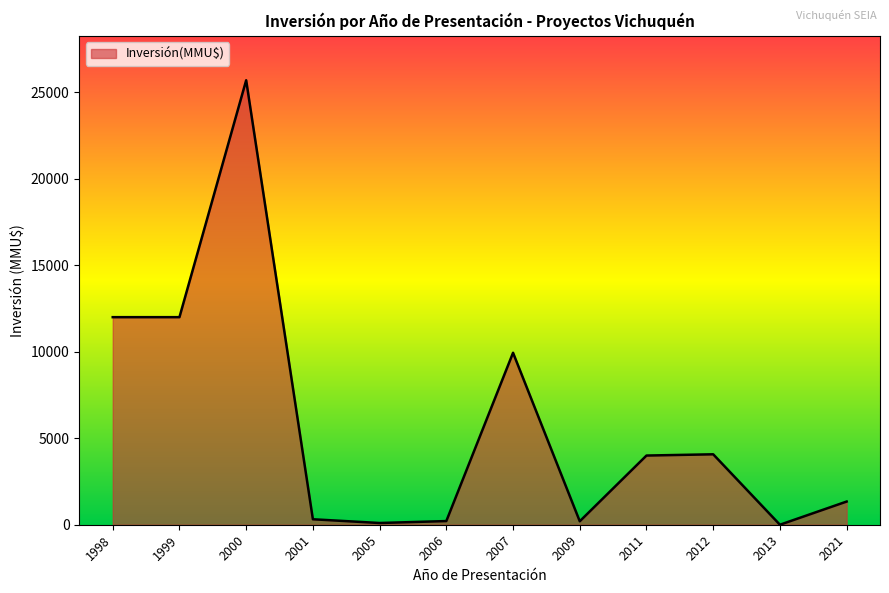

Which label corresponds to the largest value in the chart?

2000